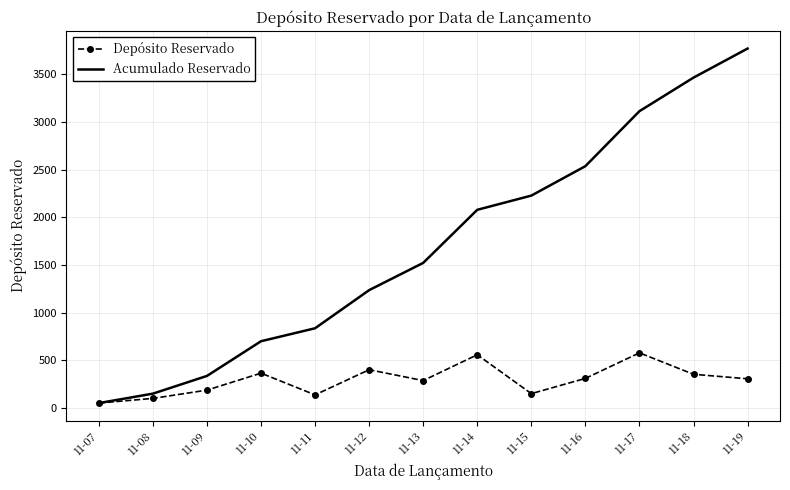

Where is Acumulado Reservado nearest to the value 1910?

11-14